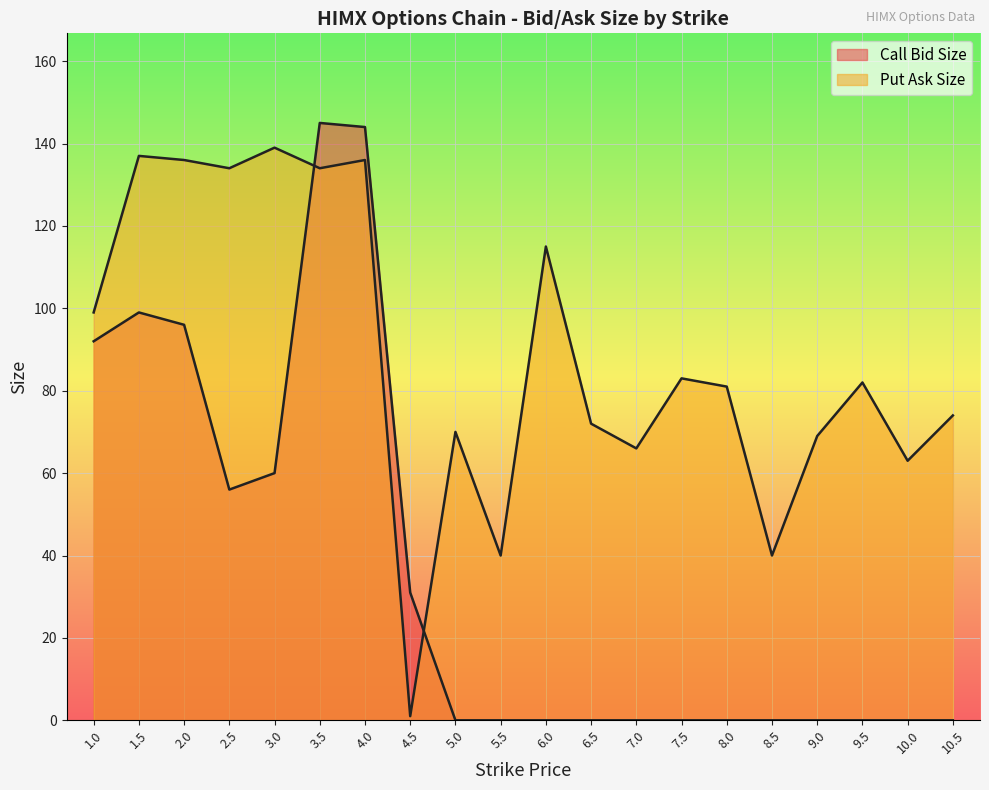

What is the average value of the Call Bid Size series?

36